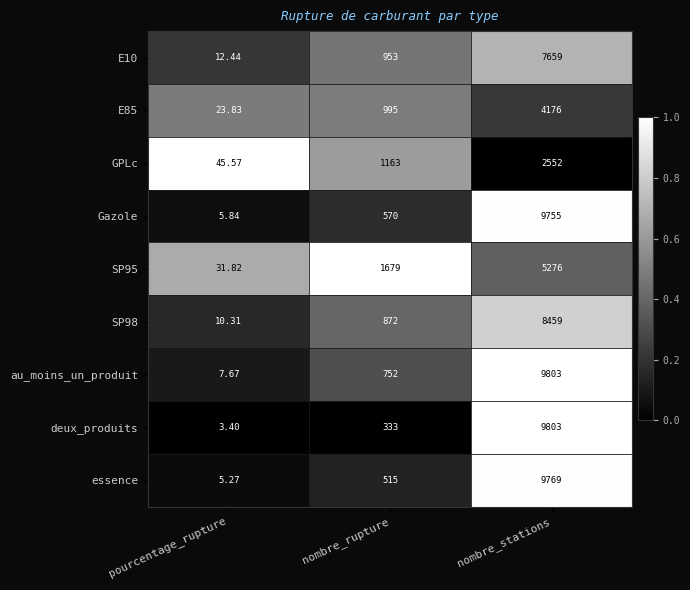

Is the value of E85 at pourcentage_rupture greater than the value of E10 at nombre_rupture?

No